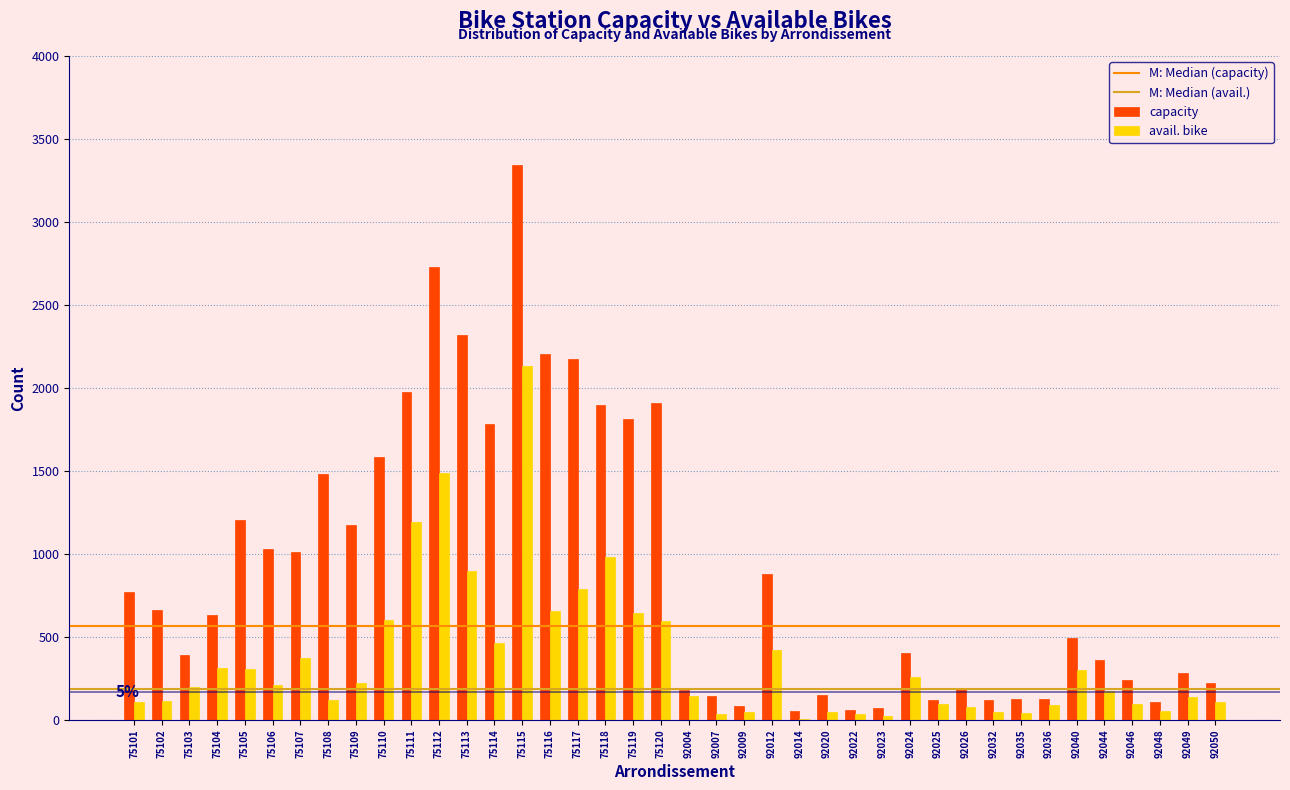

What is the sum of all avail. bike values?

14632